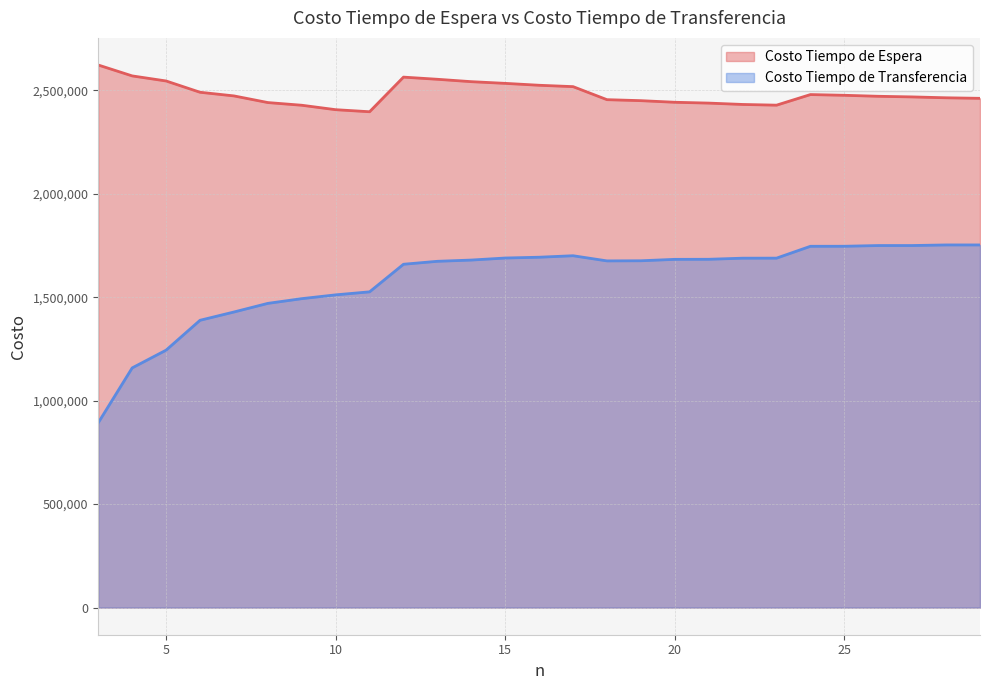

How many interior local peaks does the Costo Tiempo de Transferencia series have?

2